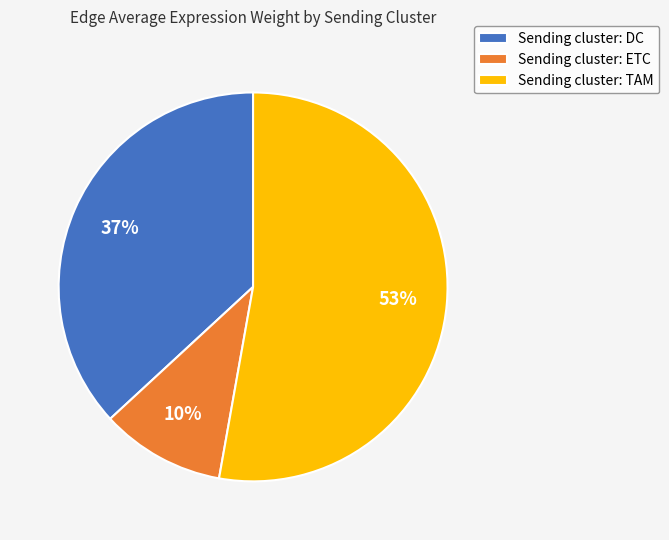

To the nearest percent, what is the difference between the Sending cluster: DC and Sending cluster: TAM slice percentages?

16%